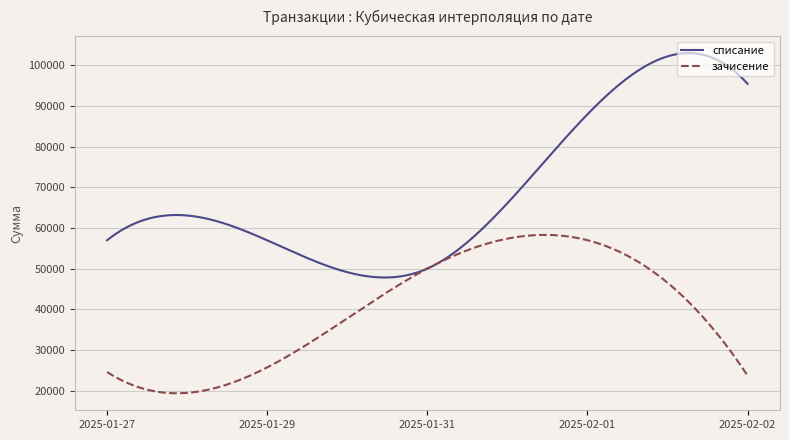

Rank the series by their maximum value, from lowest to highest.

зачисение, списание